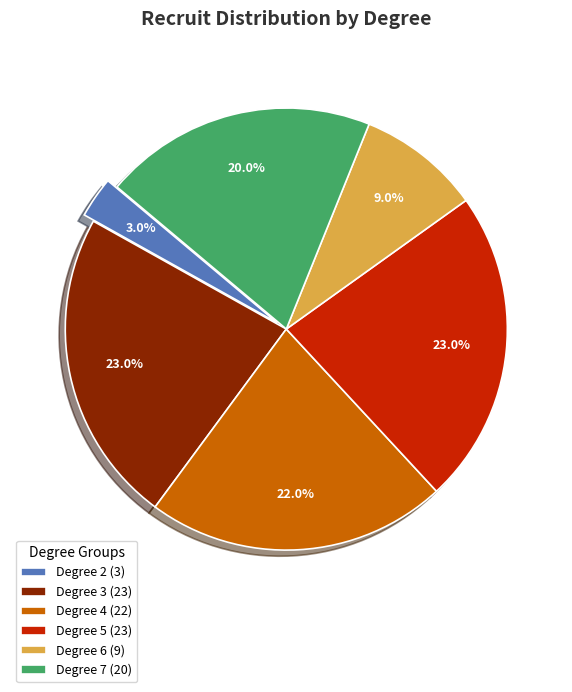

To the nearest percent, what is the difference between the largest and smallest slice percentages?

20%